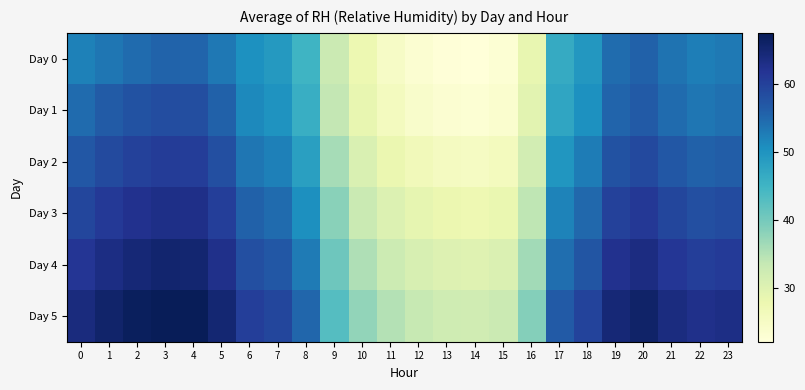

Which has a higher value, 14 or 12?

12